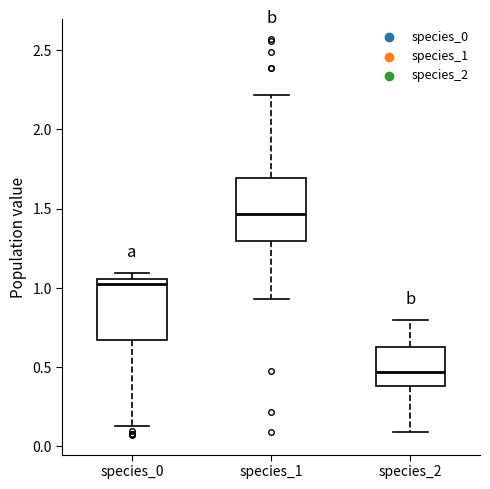

Reading left to right, transcribe this box plot: for each box, give where its median line is, the range the box spans, and where its two whiskers end, as read against the y-axis. The values are not printed on the chart, so give them approximately, as read against the axis.

species_0: median 1.05 (just below the box's upper edge), box 0.65 to 1.05, whiskers 0.15 to 1.10
species_1: median 1.45, box 1.30 to 1.70, whiskers 0.95 to 2.20
species_2: median 0.45, box 0.40 to 0.65, whiskers 0.10 to 0.80